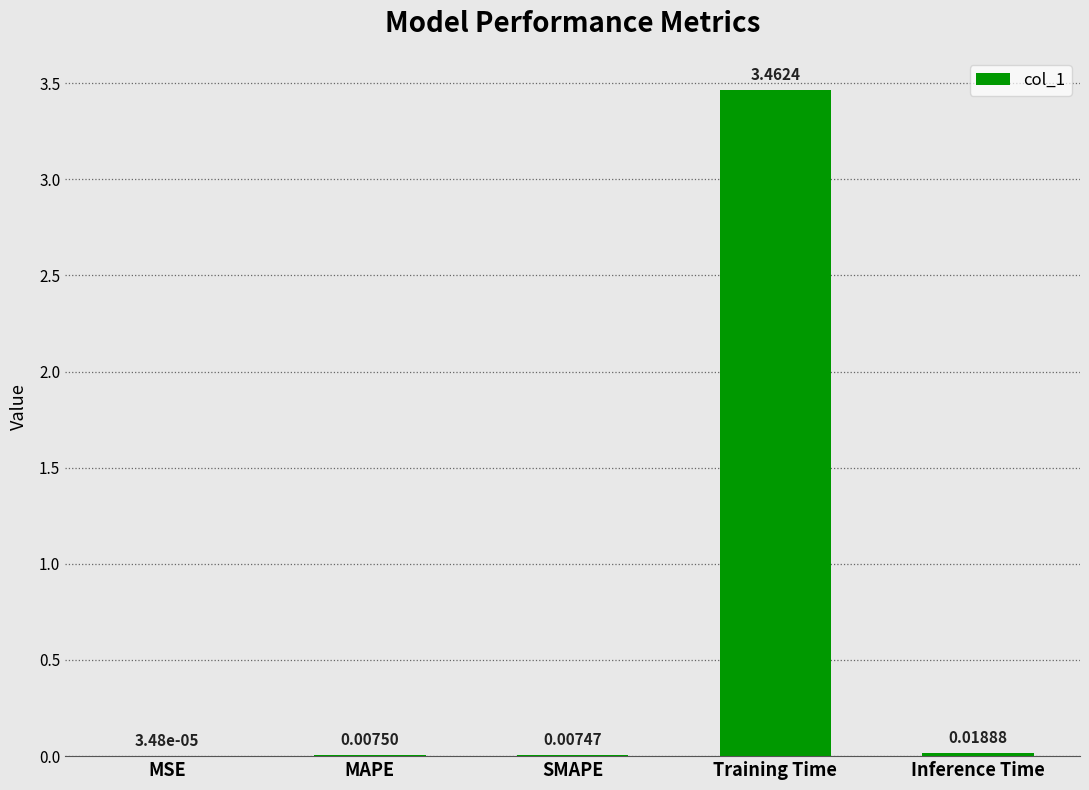

At which label is the value closest to 1?

Inference Time